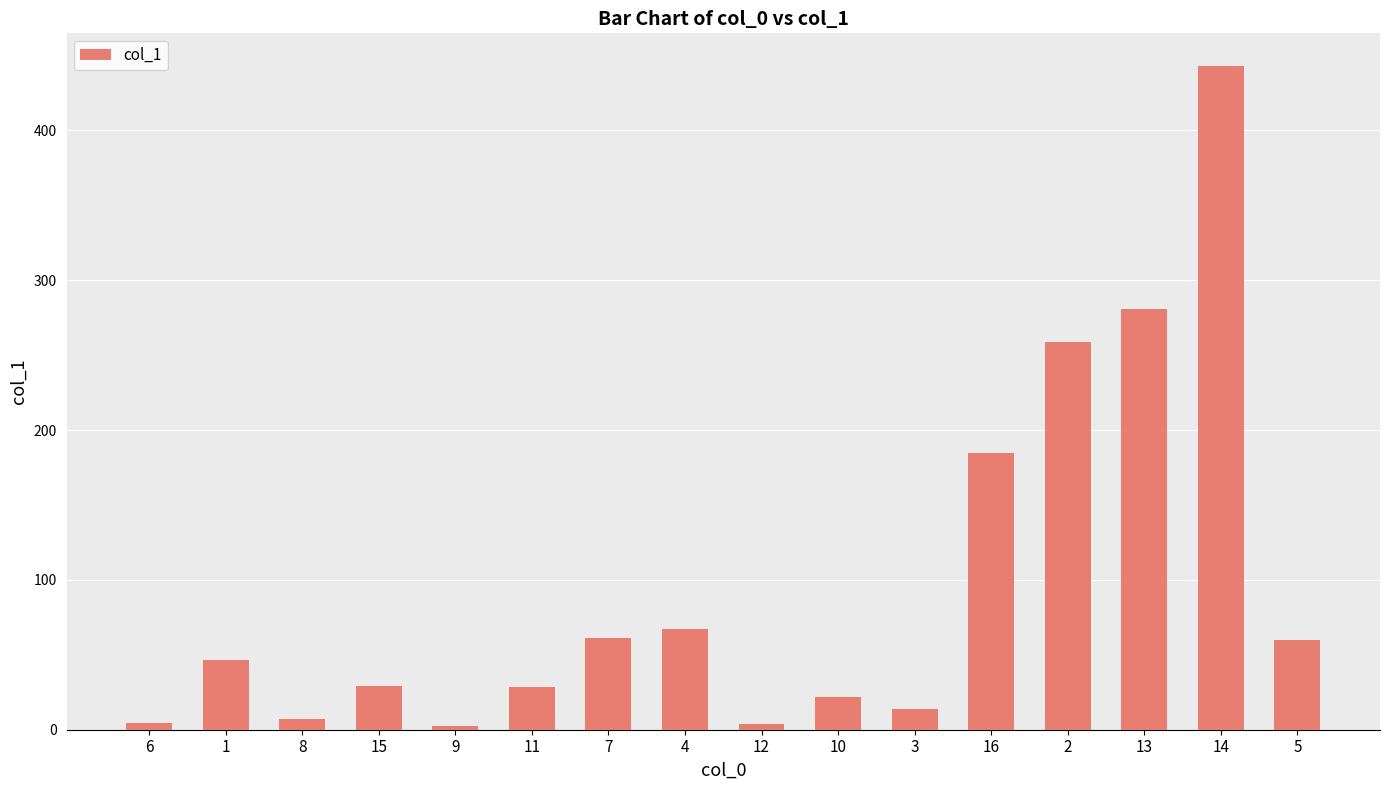

What is the value of the 4th bar from the left?

29.4